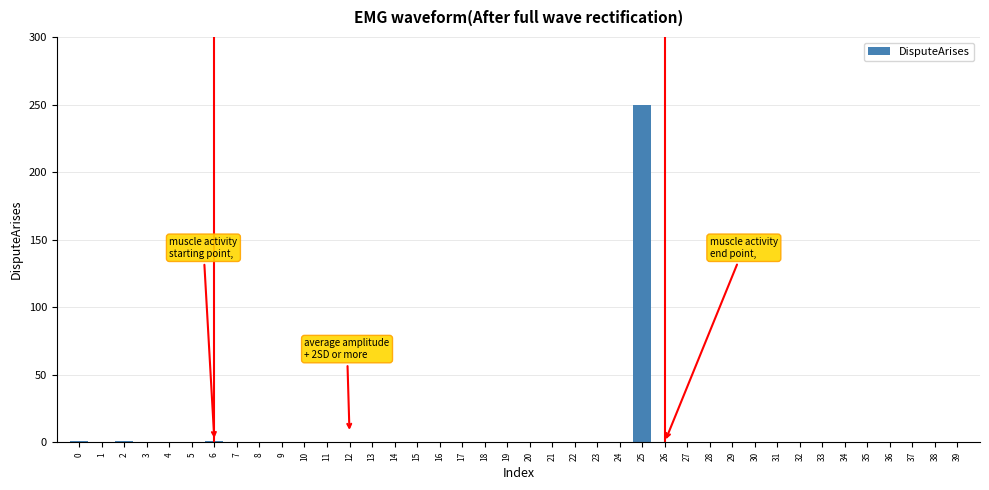

Is it true that the value at 9 is 119.7?

False